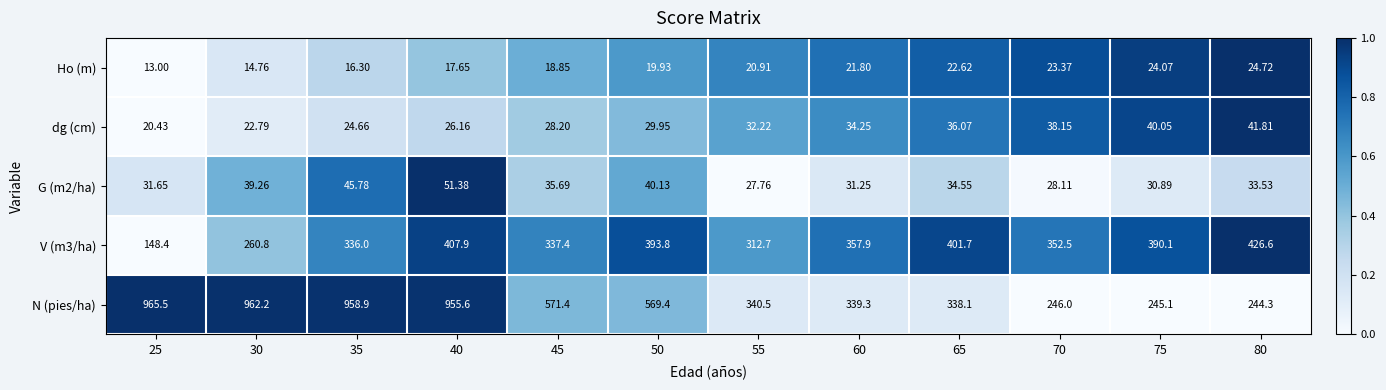

Which series has the largest total across all categories?

N (pies/ha)